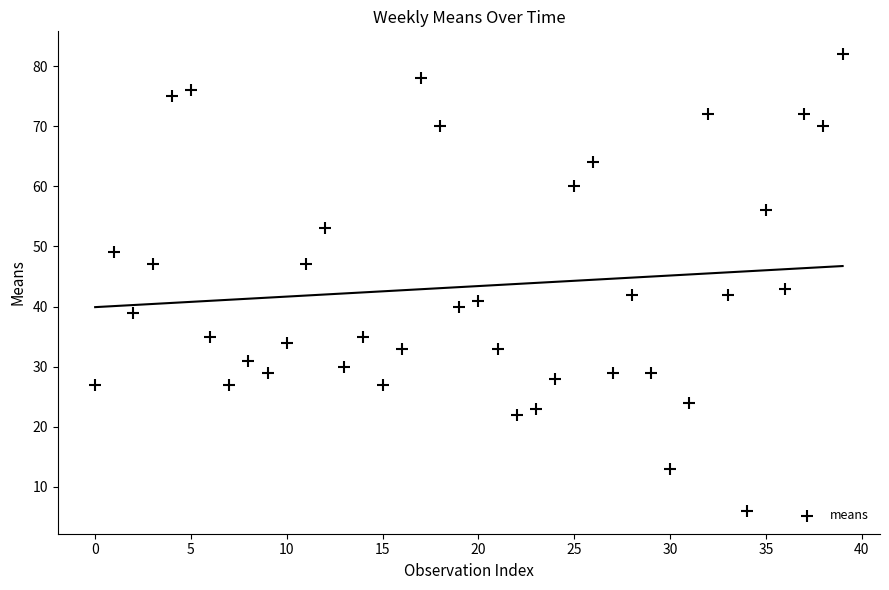

What Y value in the scatter plot is closest to 44?

43